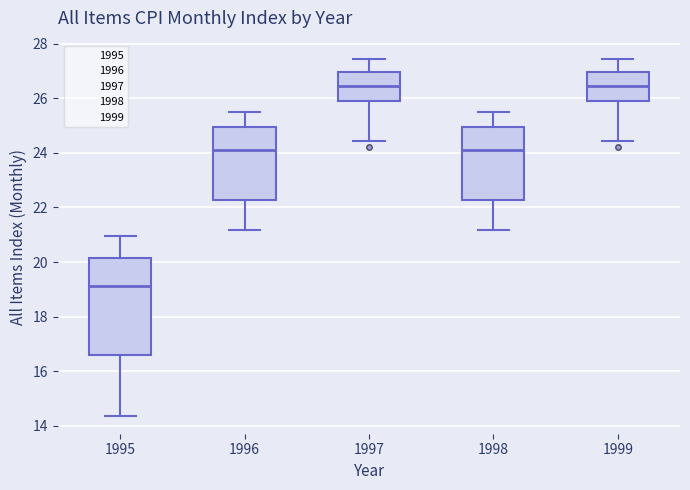

Comparing the boxes themselves (not the whiskers), which one is the tallest?

1995